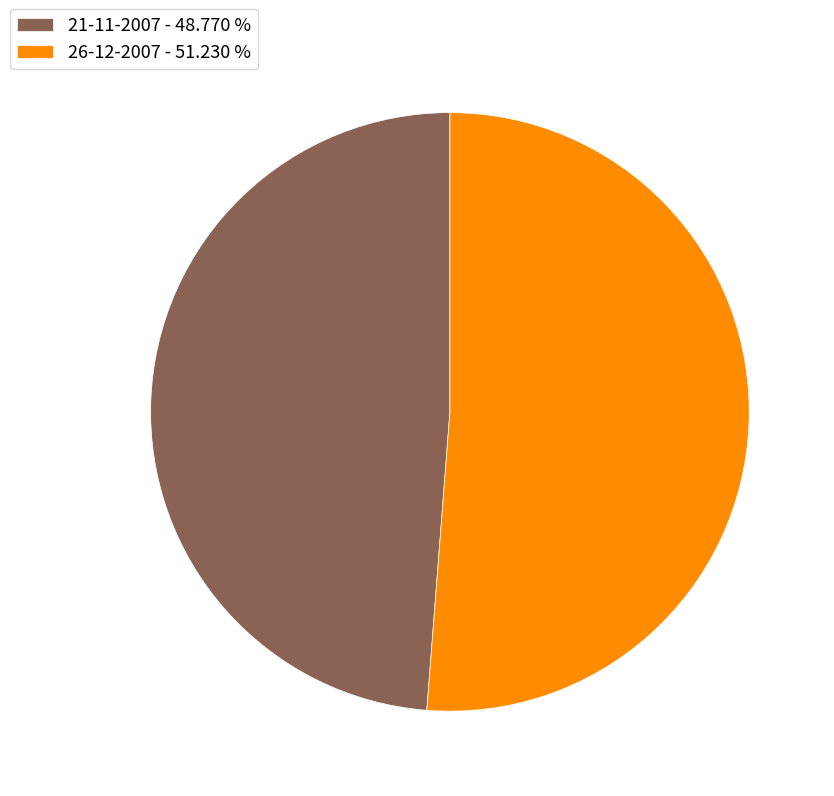

Is there any slice that represents more than half of the pie?

Yes